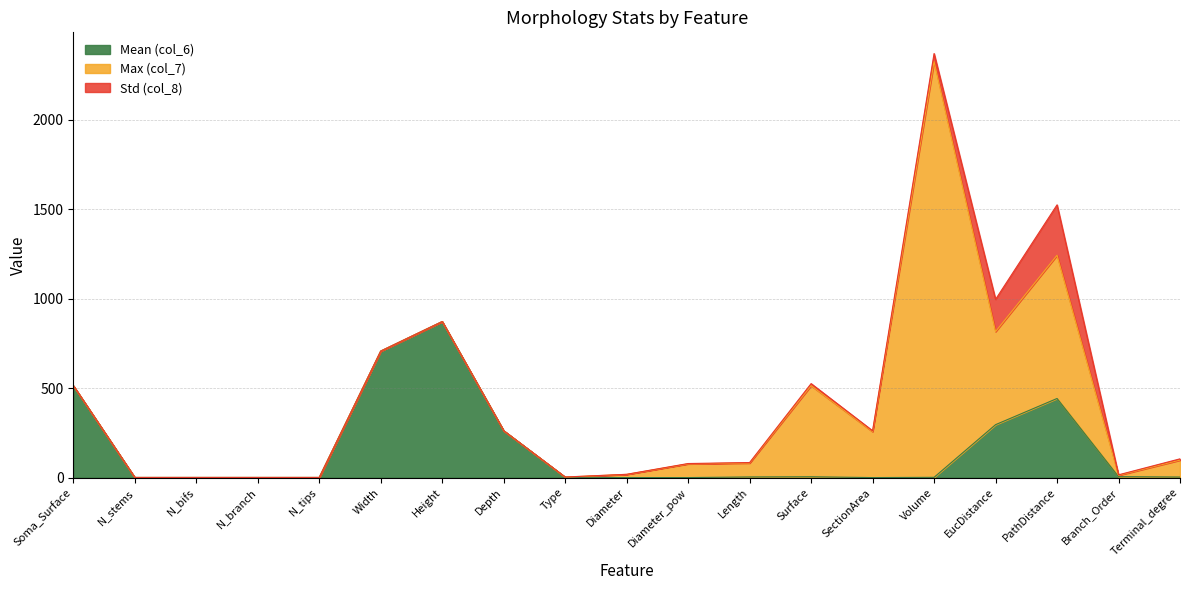

The Max (col_7) series shows 3.0 at Type. True or false?

True